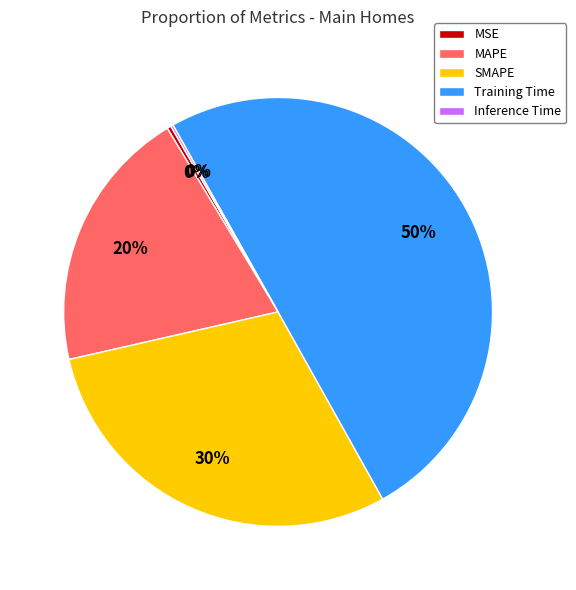

To the nearest percent, what is the average slice percentage?

20%